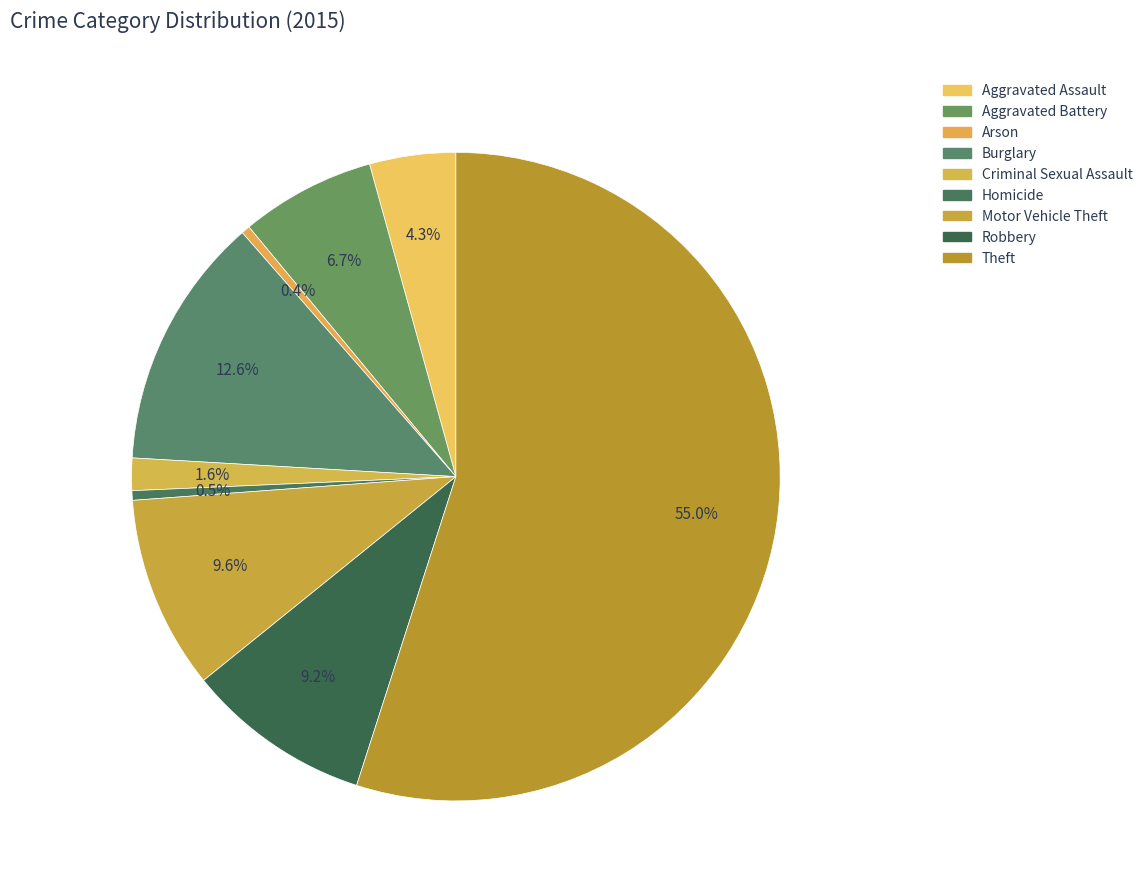

To the nearest percent, what percentage of the pie is Aggravated Battery?

7%